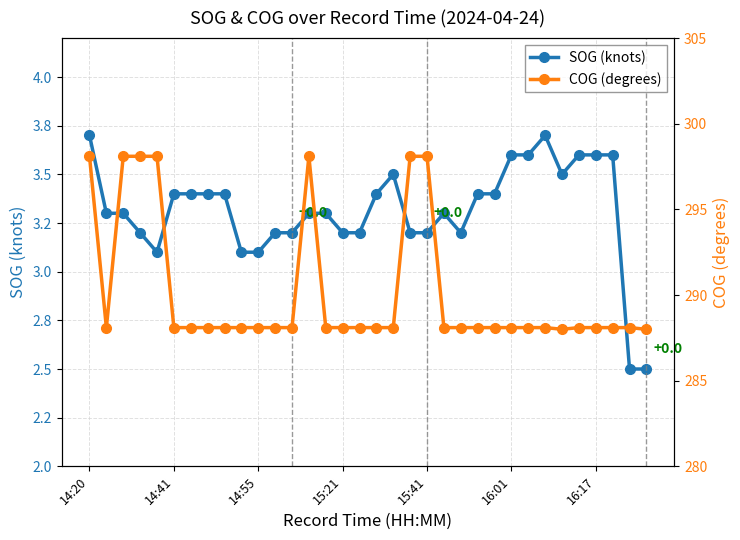

What is the difference between the maximum and minimum values in the COG (degrees) series?

10.1